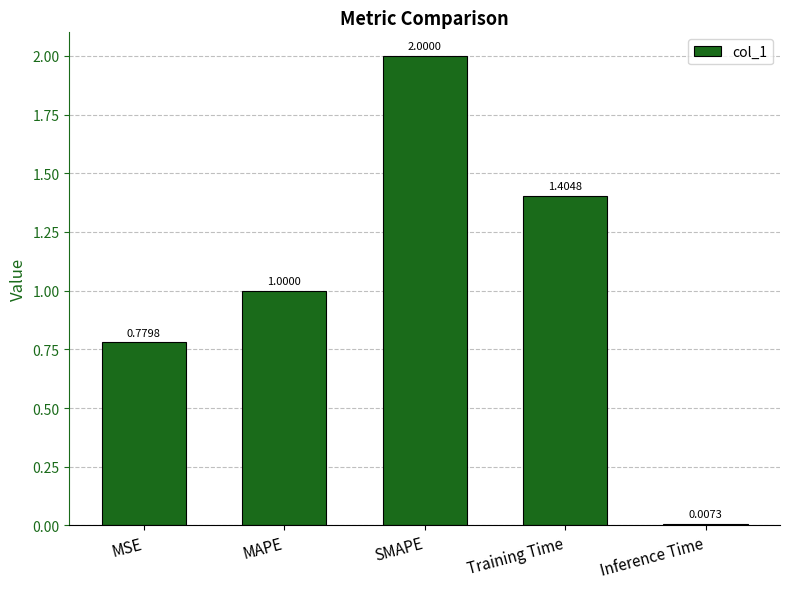

What is the greatest value displayed?

2.0